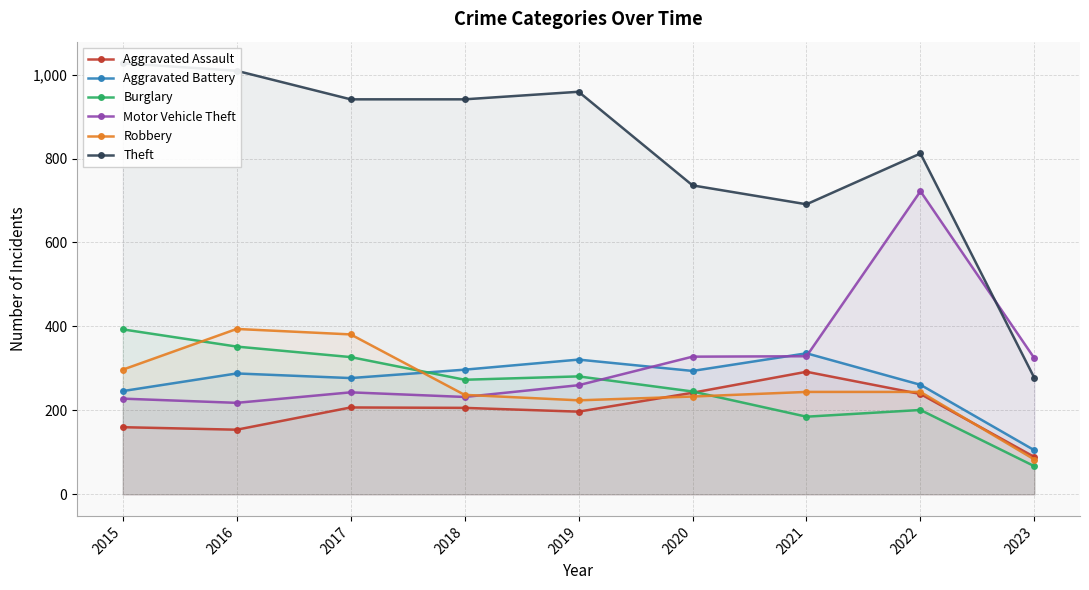

What are all the series names shown in the legend?

Aggravated Assault, Aggravated Battery, Burglary, Motor Vehicle Theft, Robbery, Theft